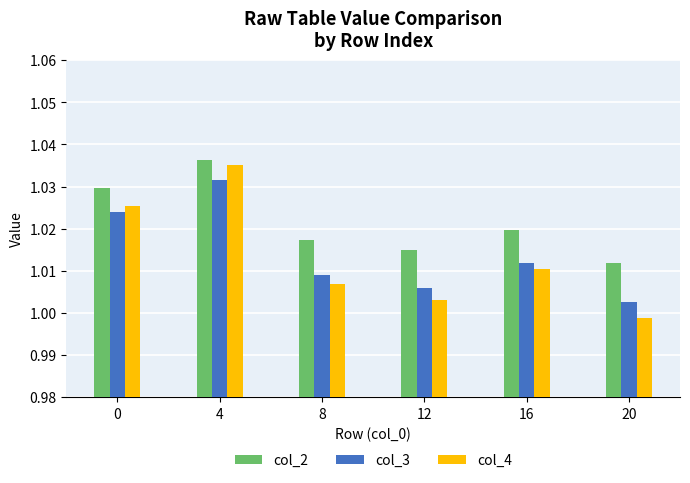

Which category has the lowest value in the col_2 series?

20